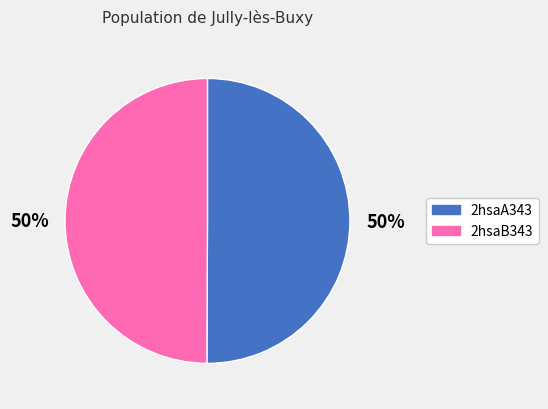

To the nearest percent, what portion does 2hsaB343 represent?

50%